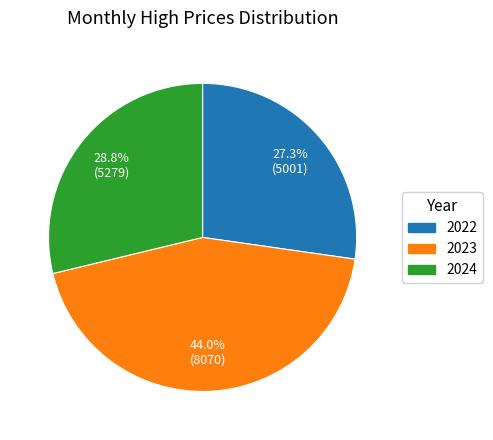

What is the ratio of the value at 2022 to the value at 2023?

0.6